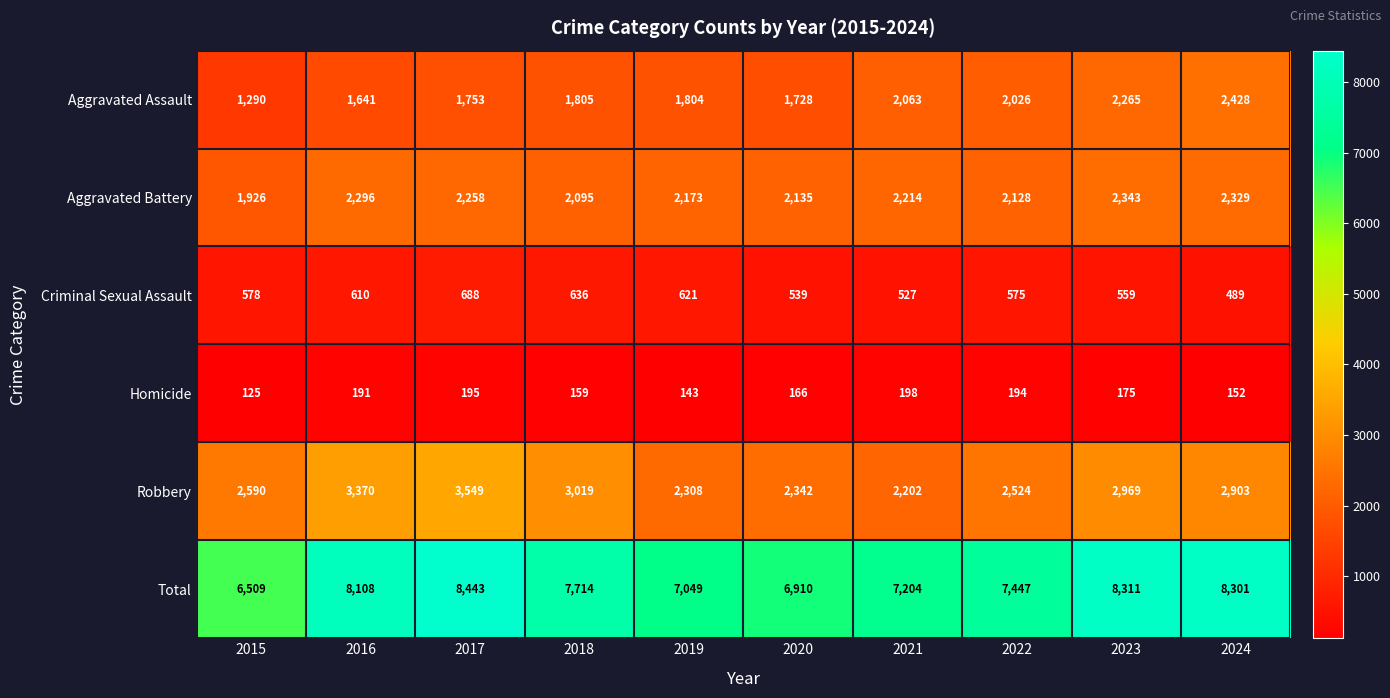

At which category is the sum across all series the highest?

2017